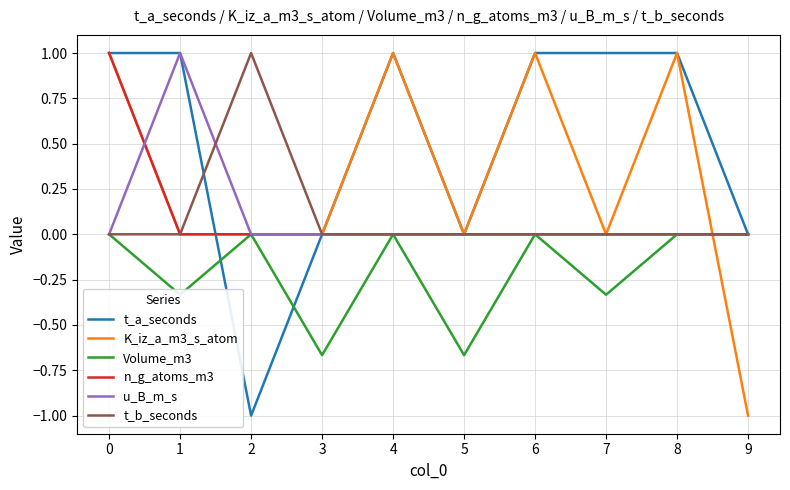

Which series has the largest total across all categories?

t_a_seconds